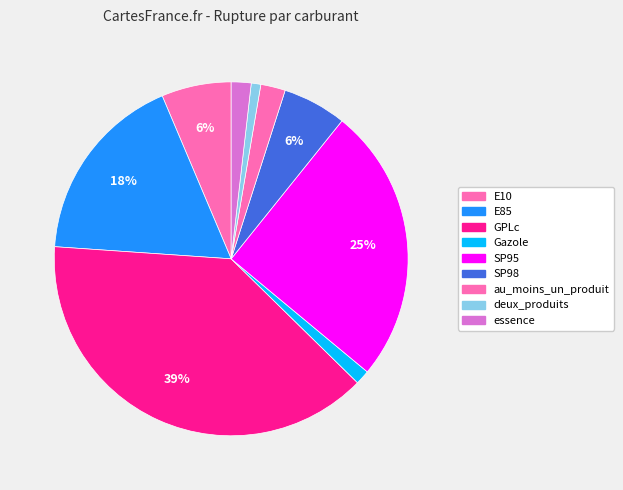

How many slices are in this pie chart?

9